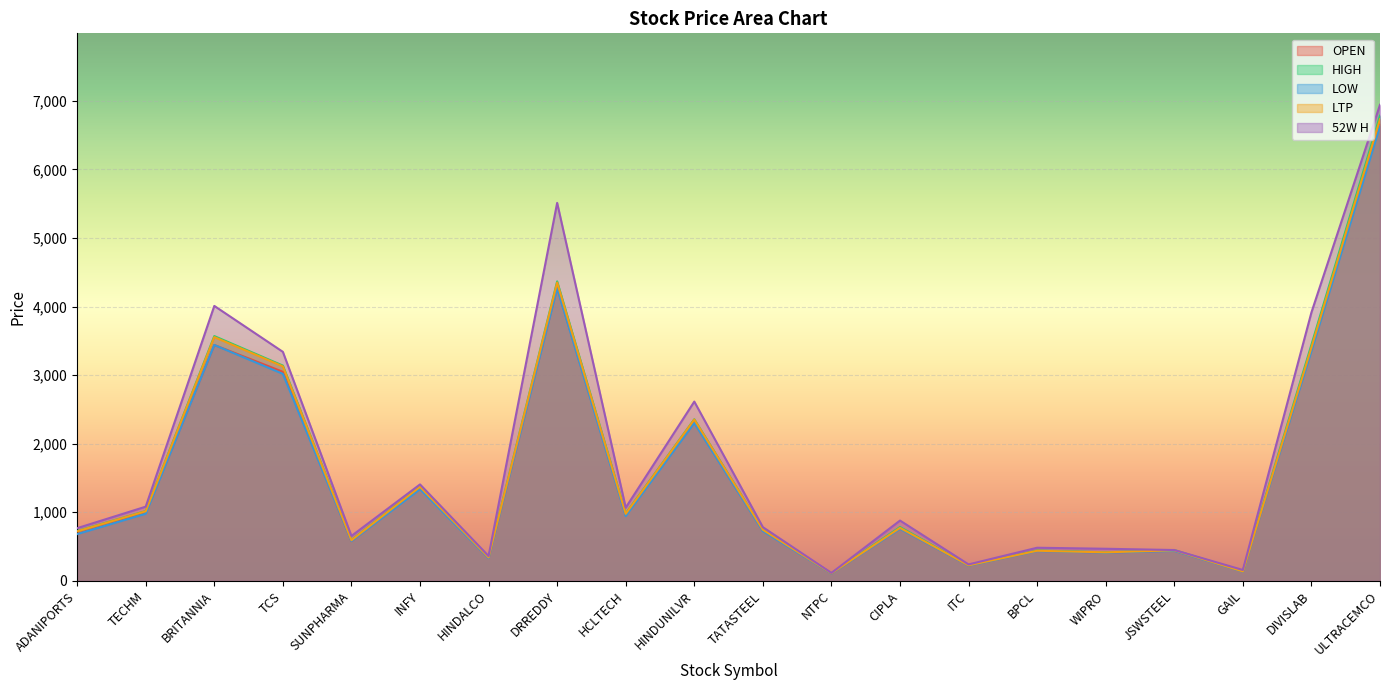

True or false: LTP and LOW cross at least once.

False